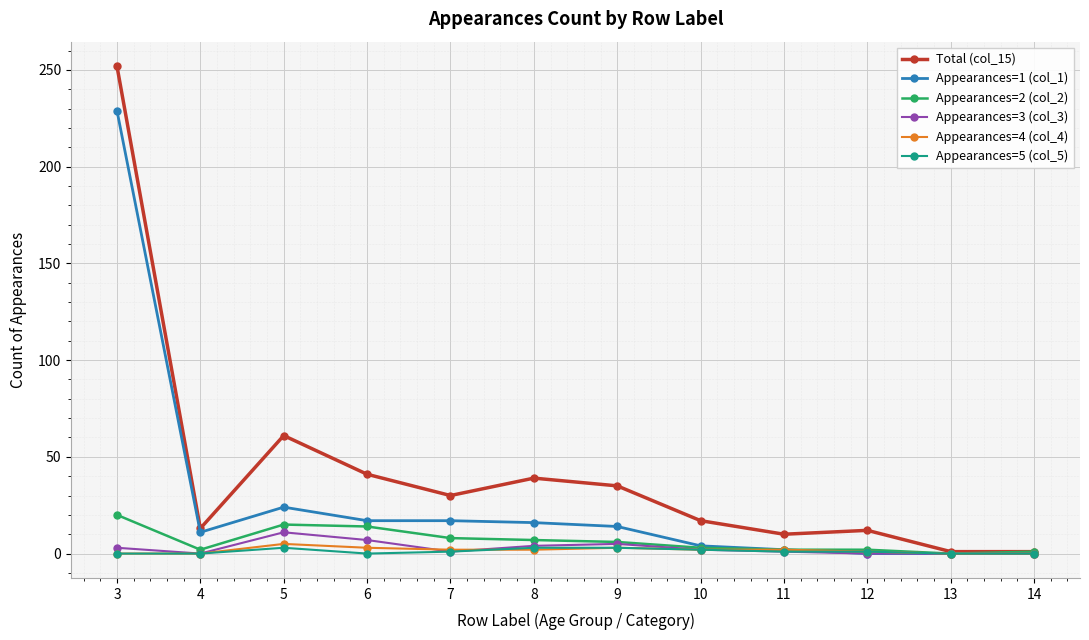

What is the difference between the Appearances=1 (col_1) values at 8 and 12?

16